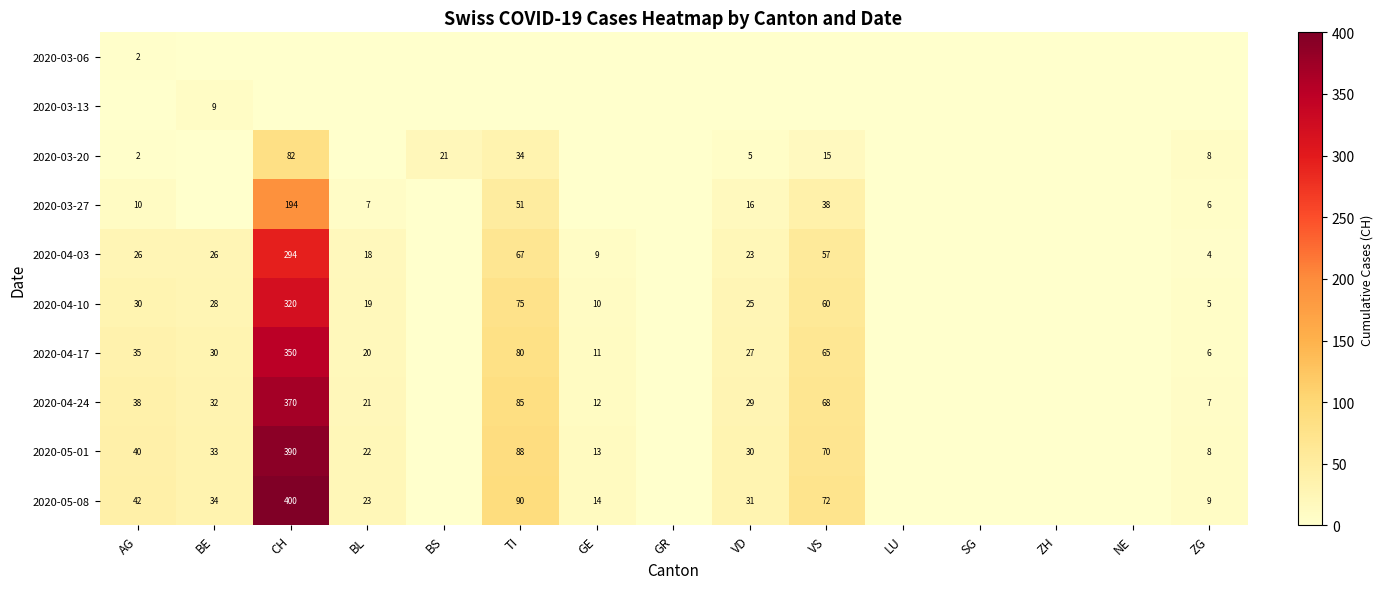

What is the total value across all series at BS?

21